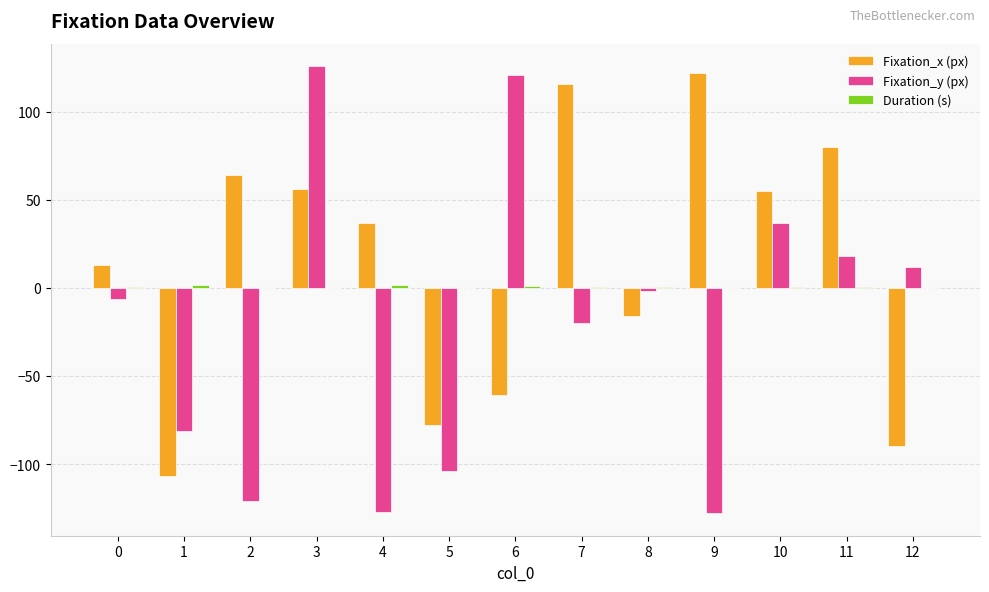

At which label does Fixation_x (px) reach its peak?

9